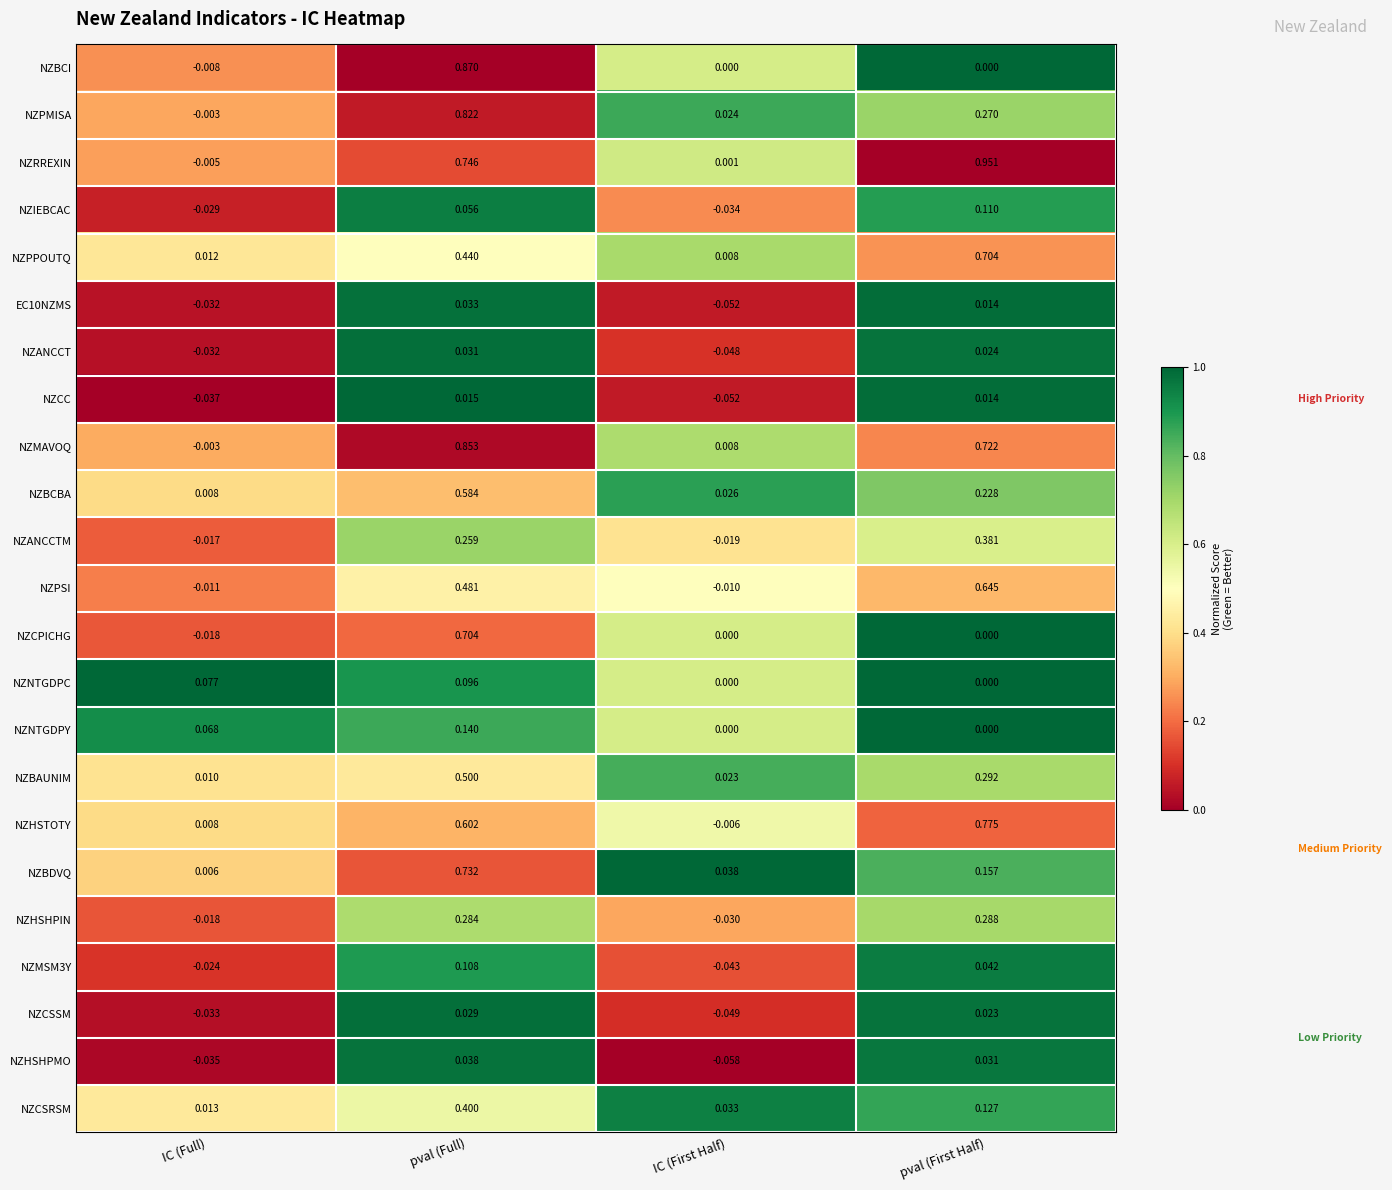

At which label does NZCSSM reach its peak?

pval (Full)